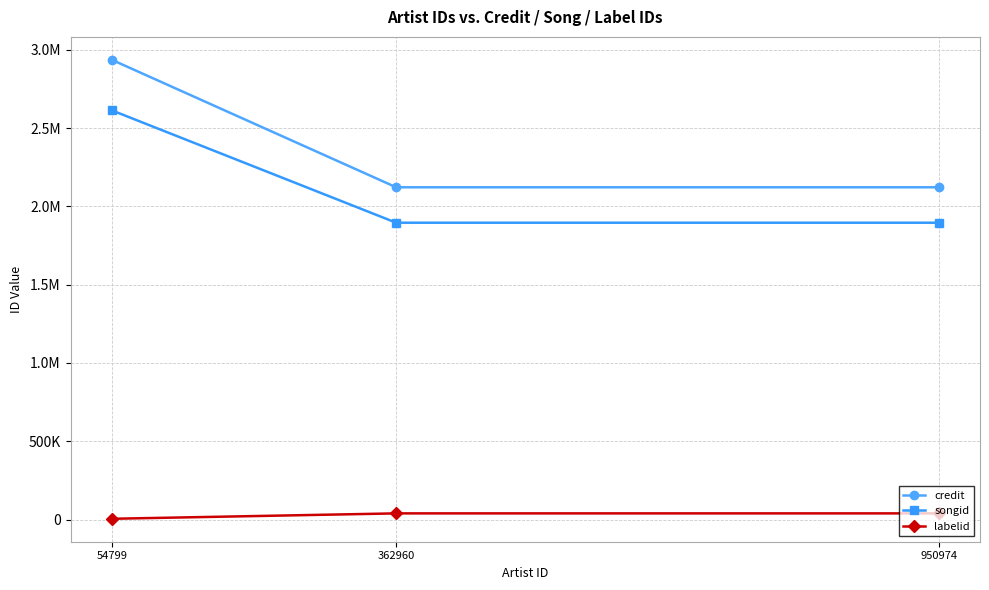

Is this an area chart (filled region under the line)?

No